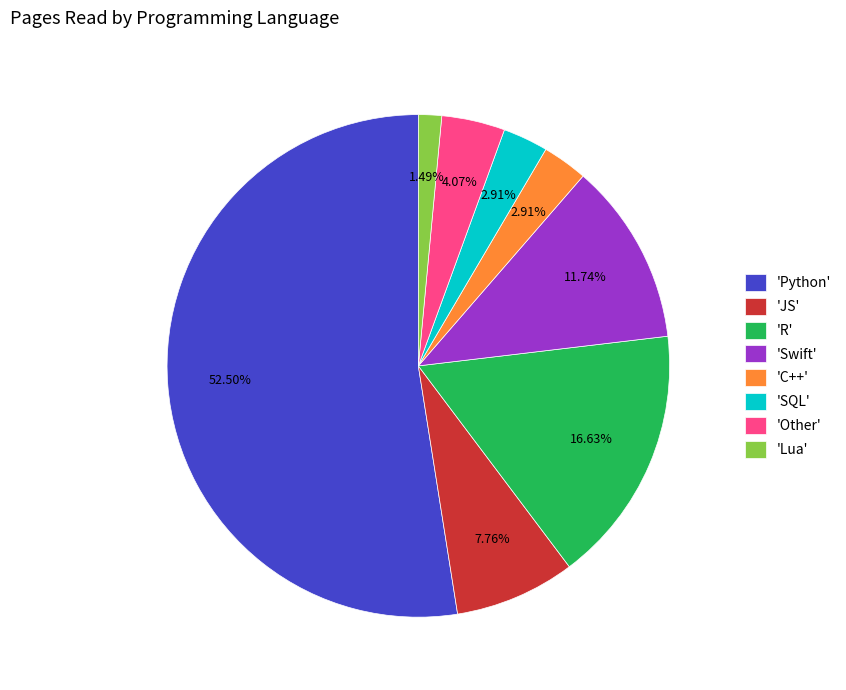

Do 'Swift' and 'SQL' together represent more than half of the pie?

No